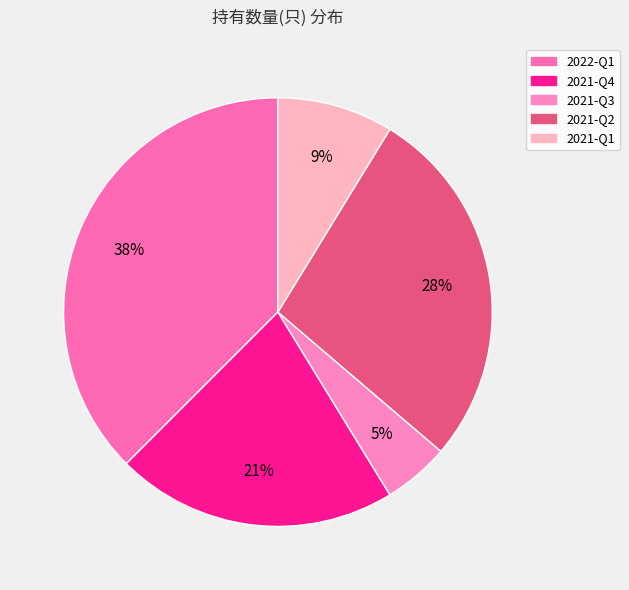

True or false: 2021-Q4 accounts for 21% of the total.

True